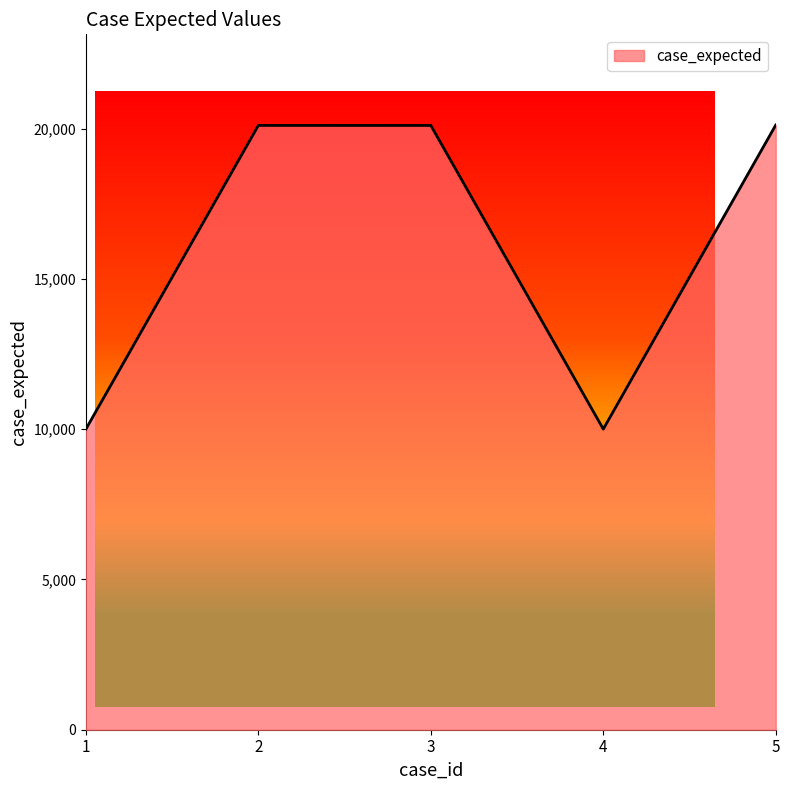

What is the average value?

16065